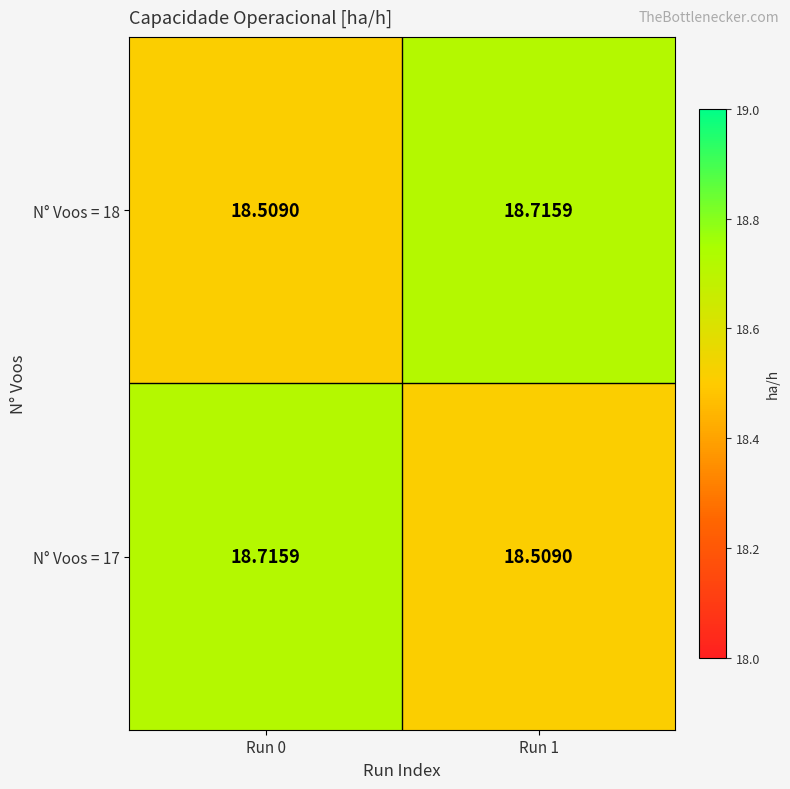

What is the difference between the highest and lowest values at Run 0?

0.2